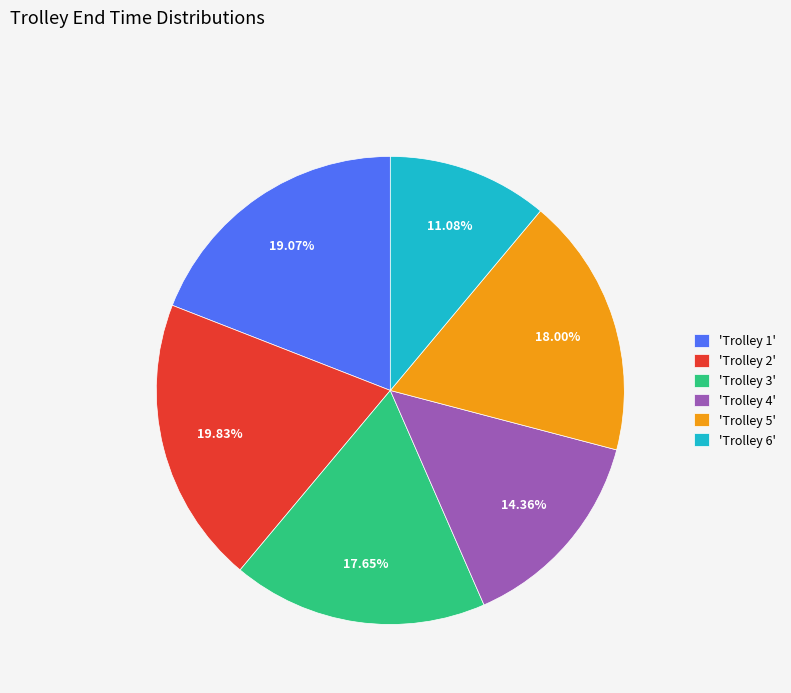

Count the number of slices in the pie.

6